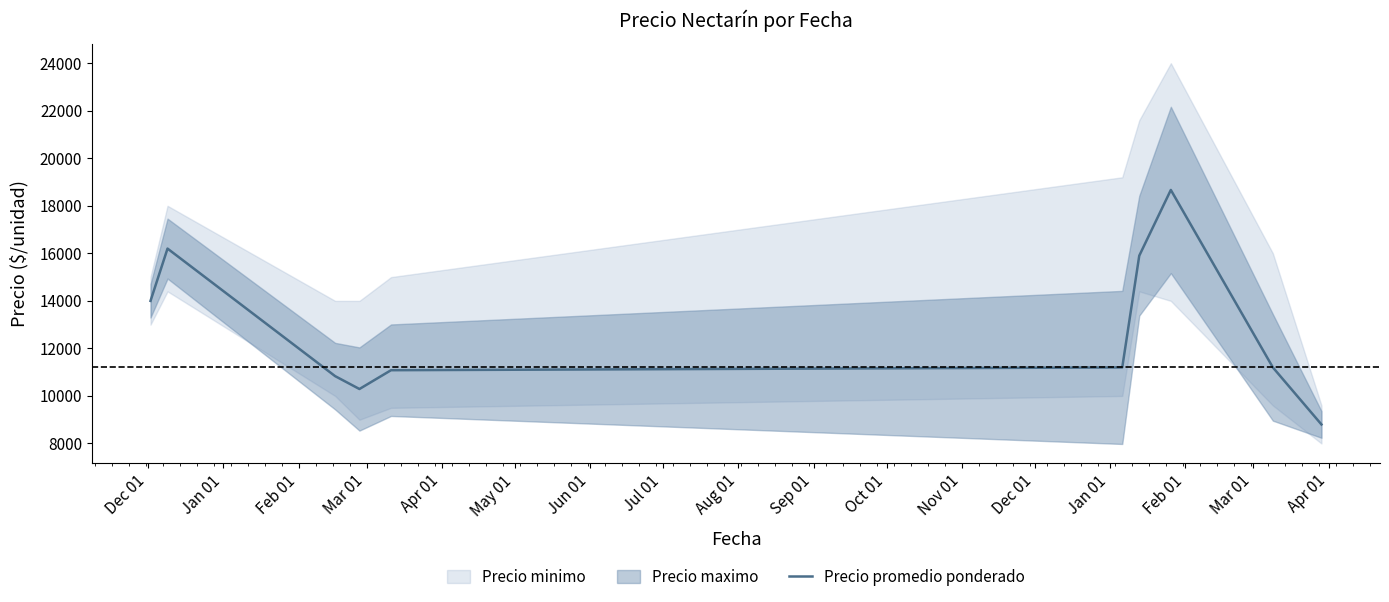

What is the lowest value of the Precio promedio ponderado series?

8800